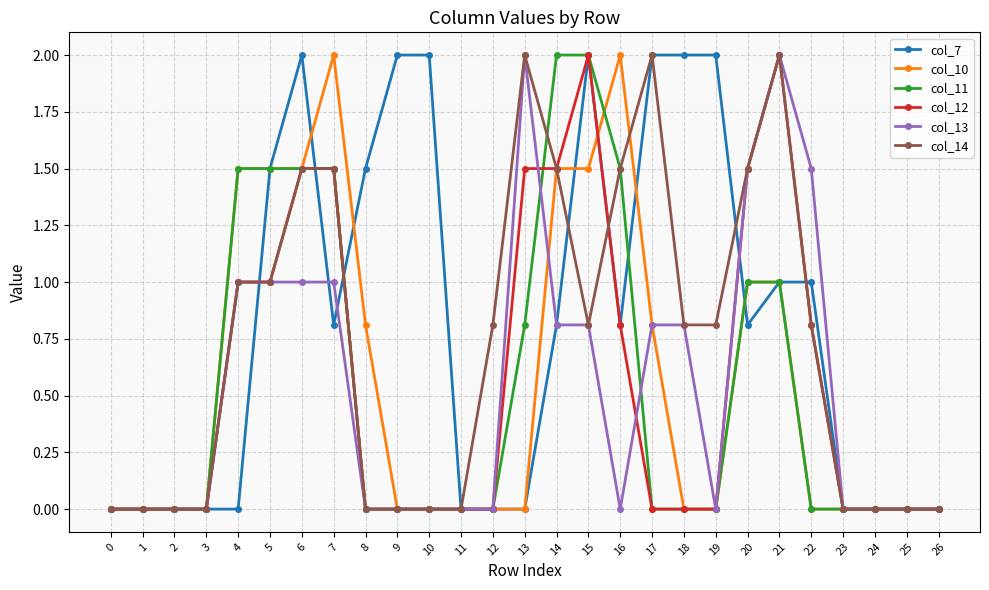

What is the approximate value of col_10 at 7?

2.0